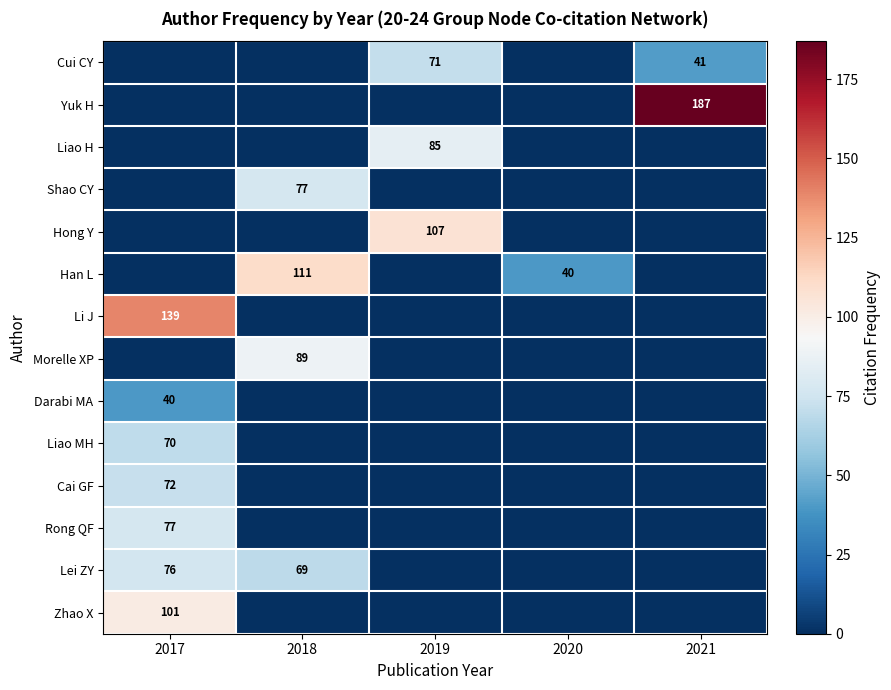

Is it true that Shao CY equals 77 at 2018?

True